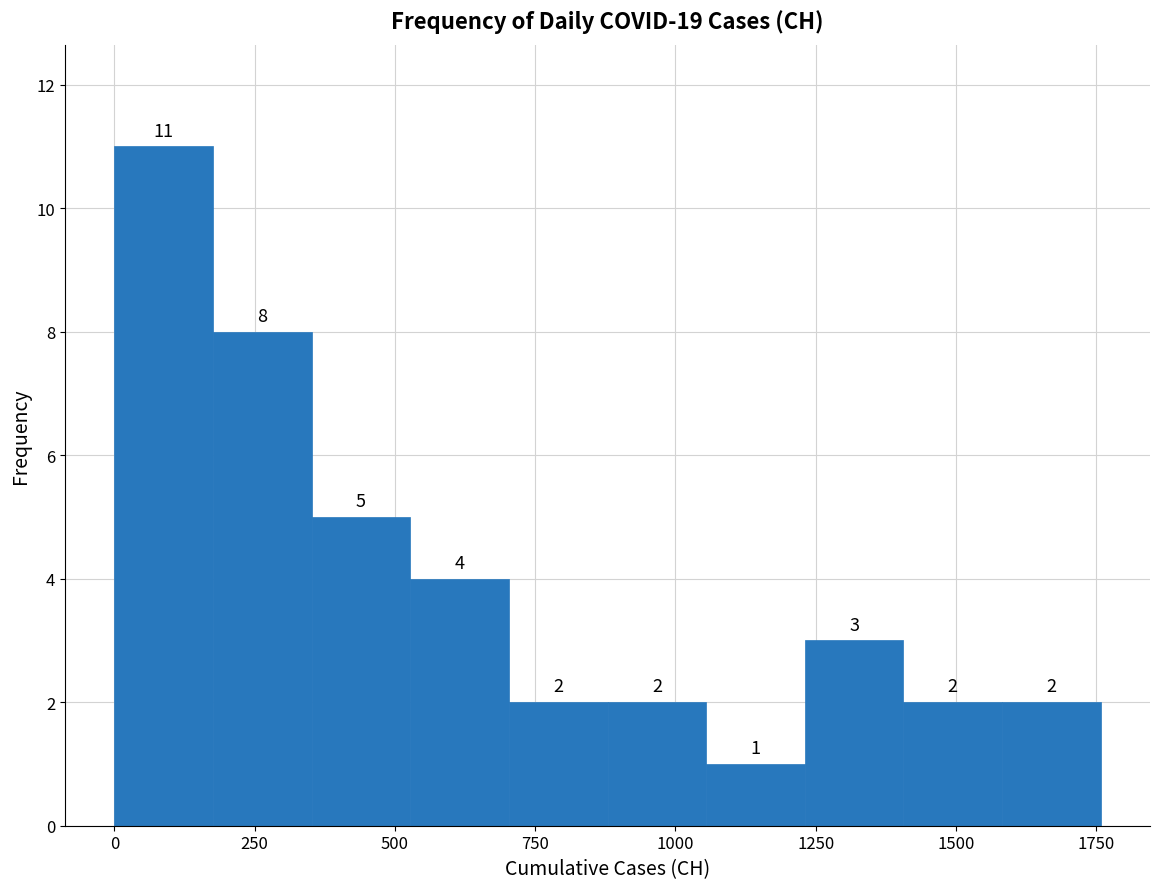

Read against the x-axis, roughly where is the centre of the tallest bar?

100